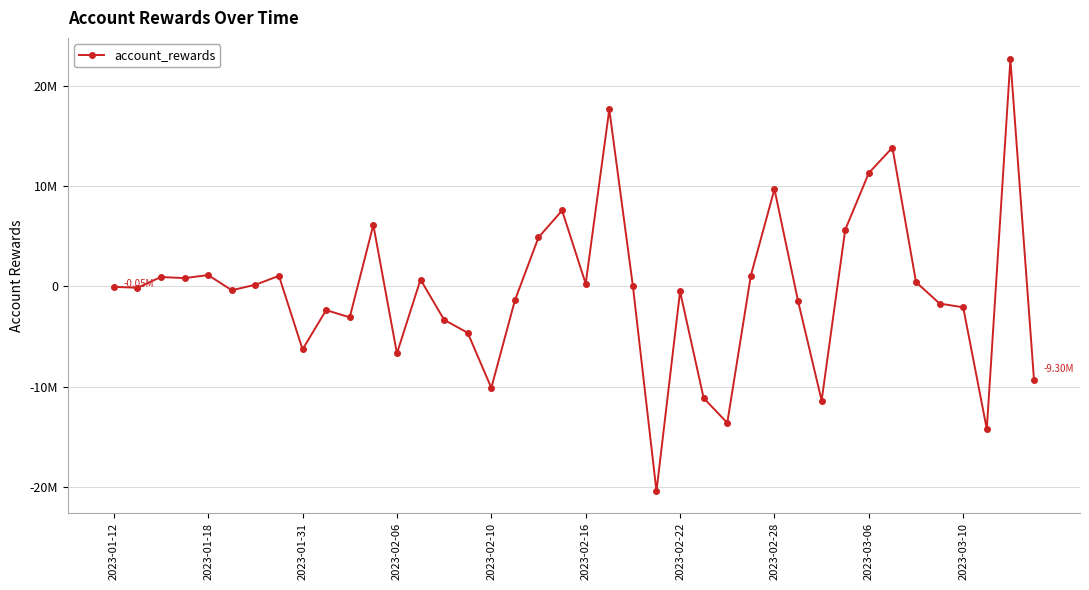

List the labels in order of value, smallest first.

23, 37, 26, 30, 25, 16, 39, 12, 2023-03-06, 15, 14, 10, 2023-03-10, 36, 35, 29, 17, 24, 2023-02-16, 2023-01-18, 2023-01-12, 22, 2023-02-22, 20, 34, 13, 2023-02-06, 2023-01-31, 2023-02-28, 27, 2023-02-10, 18, 31, 11, 19, 28, 32, 33, 21, 38